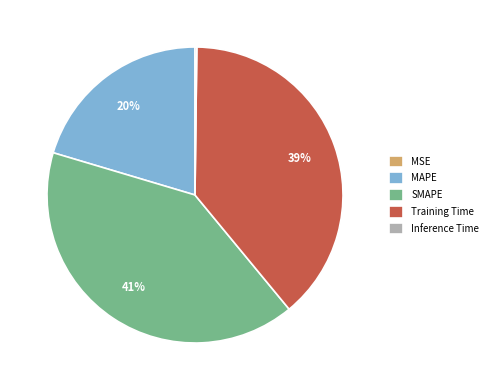

What is the largest slice in the pie chart?

SMAPE